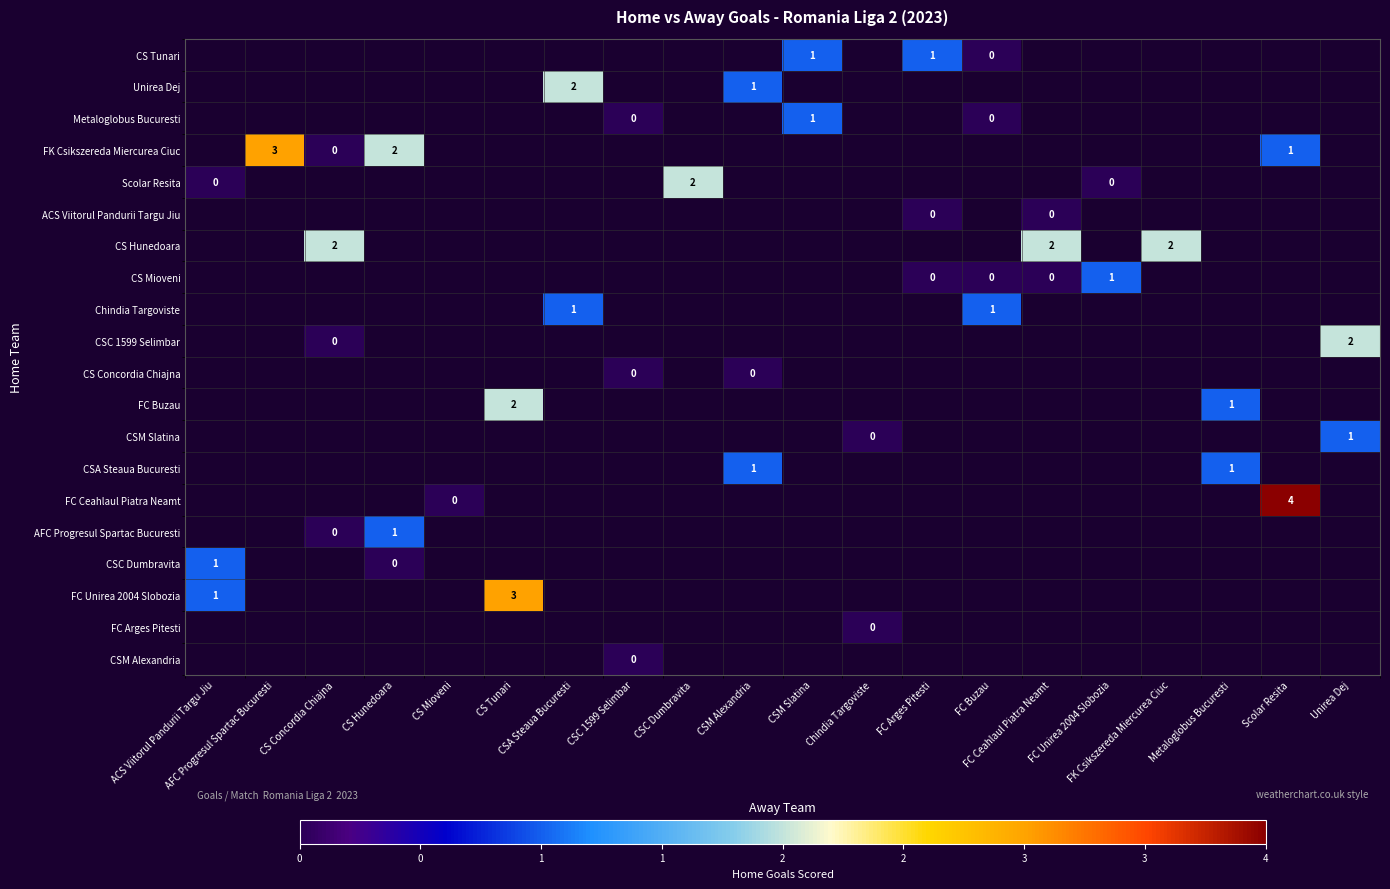

Which has a higher value, CS Hunedoara or FC Unirea 2004 Slobozia?

FC Unirea 2004 Slobozia